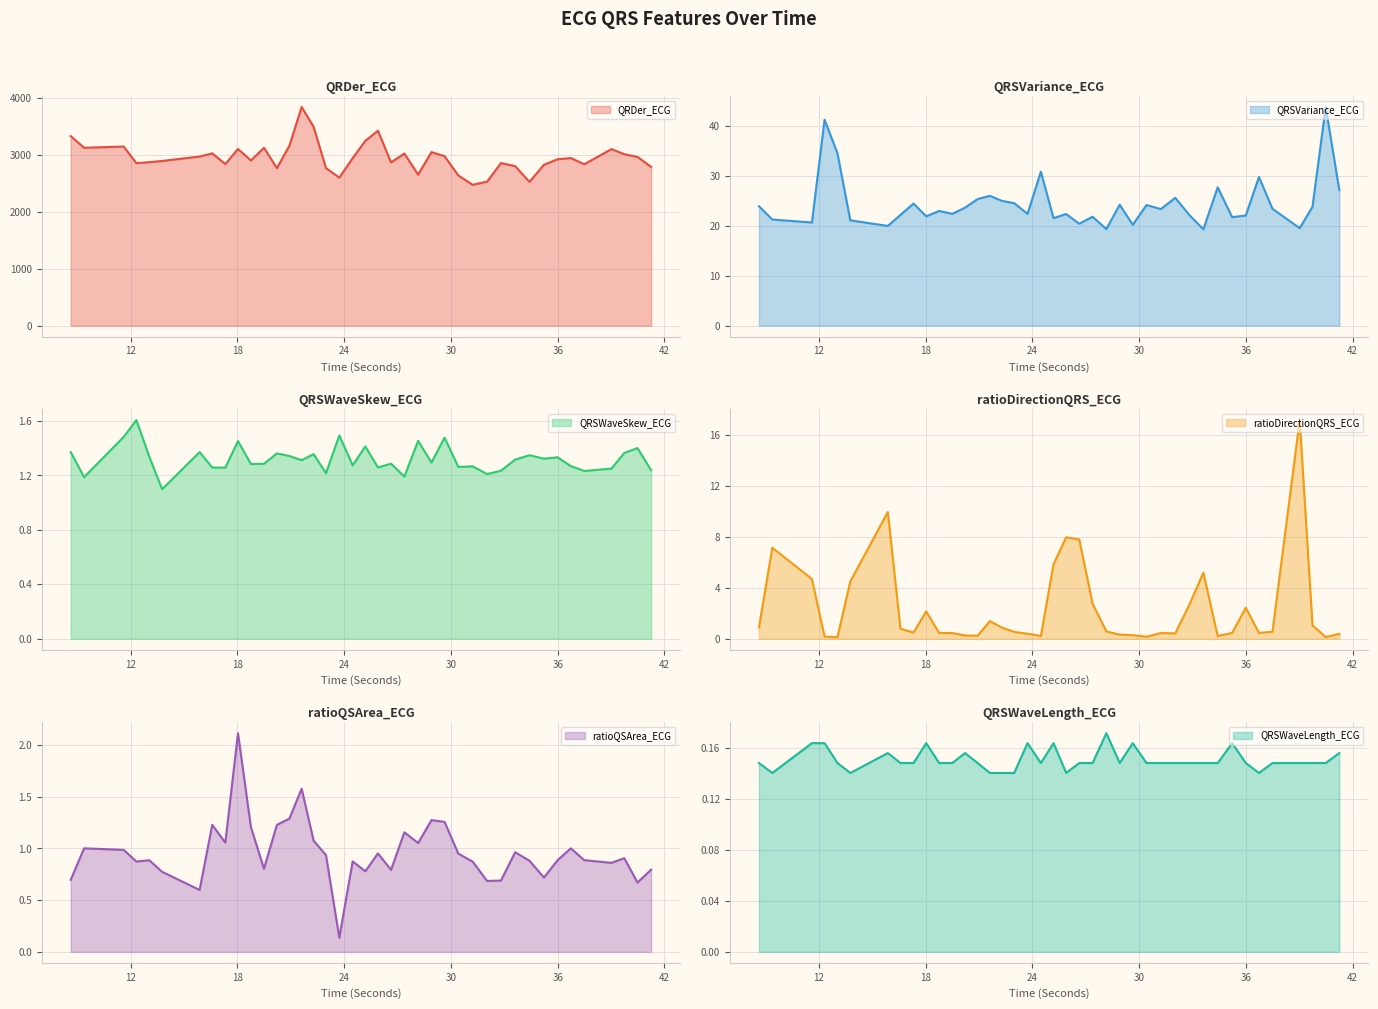

True or false: QRSWaveSkew_ECG and QRDer_ECG cross at least once.

False